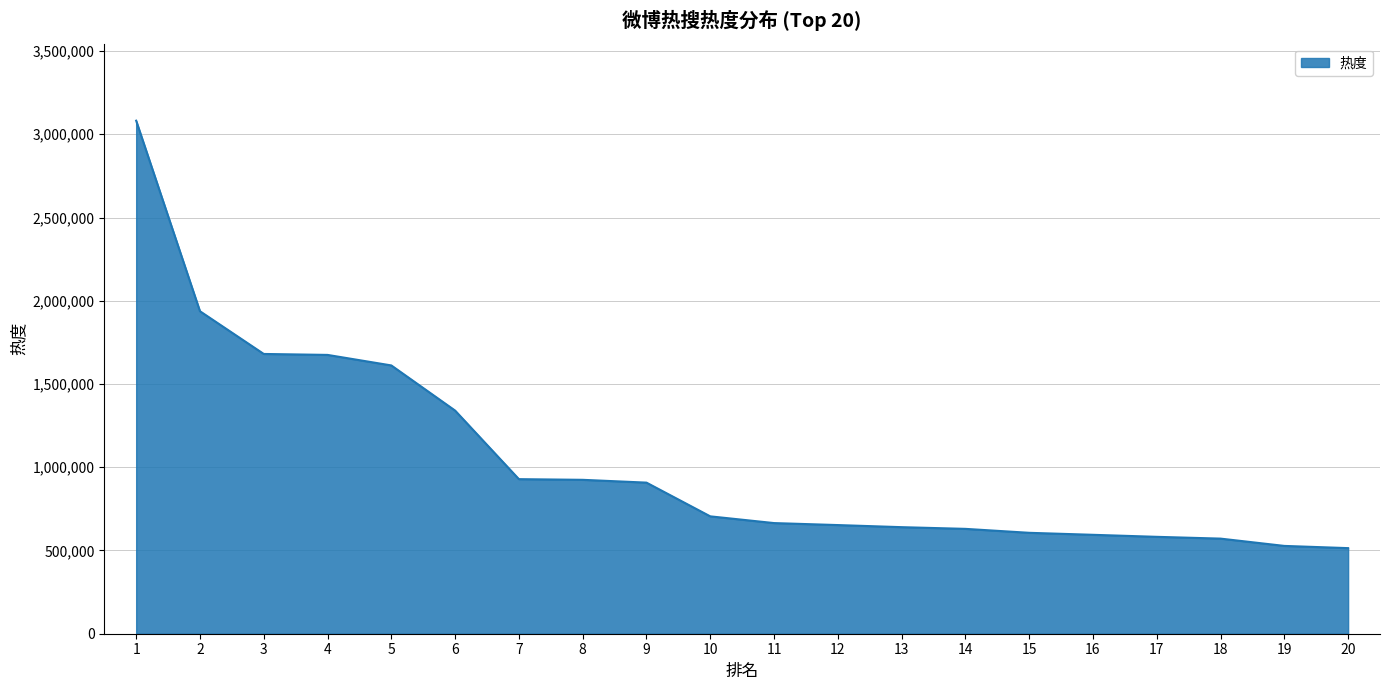

How many lines are shown in the chart?

1